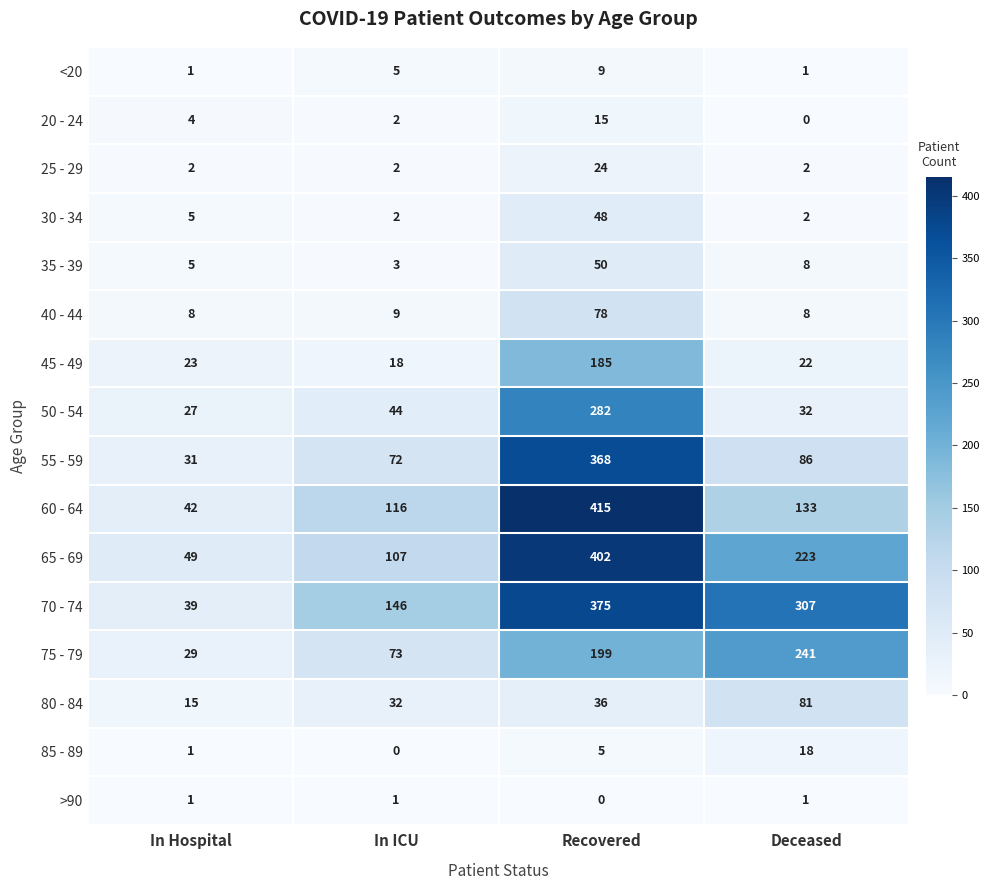

What is the maximum value shown in the chart?

415